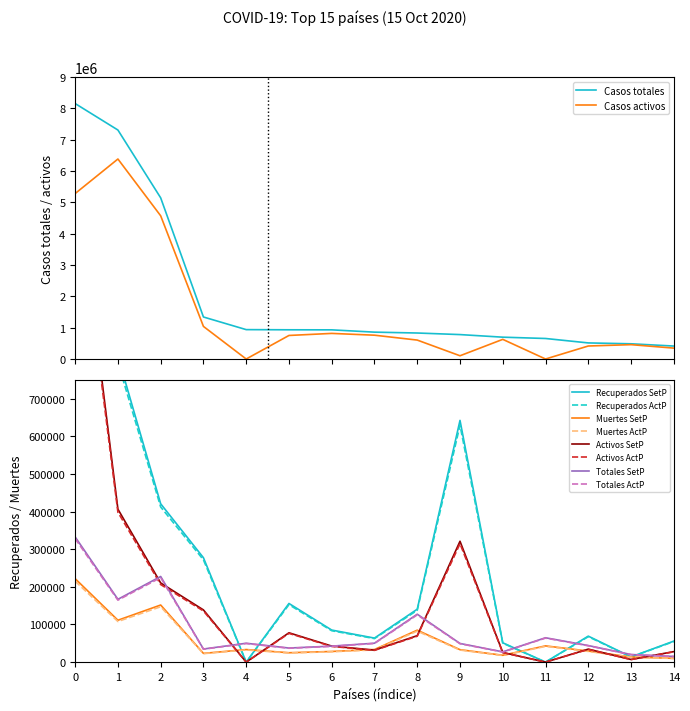

What is the maximum value for Casos activos?

6380456